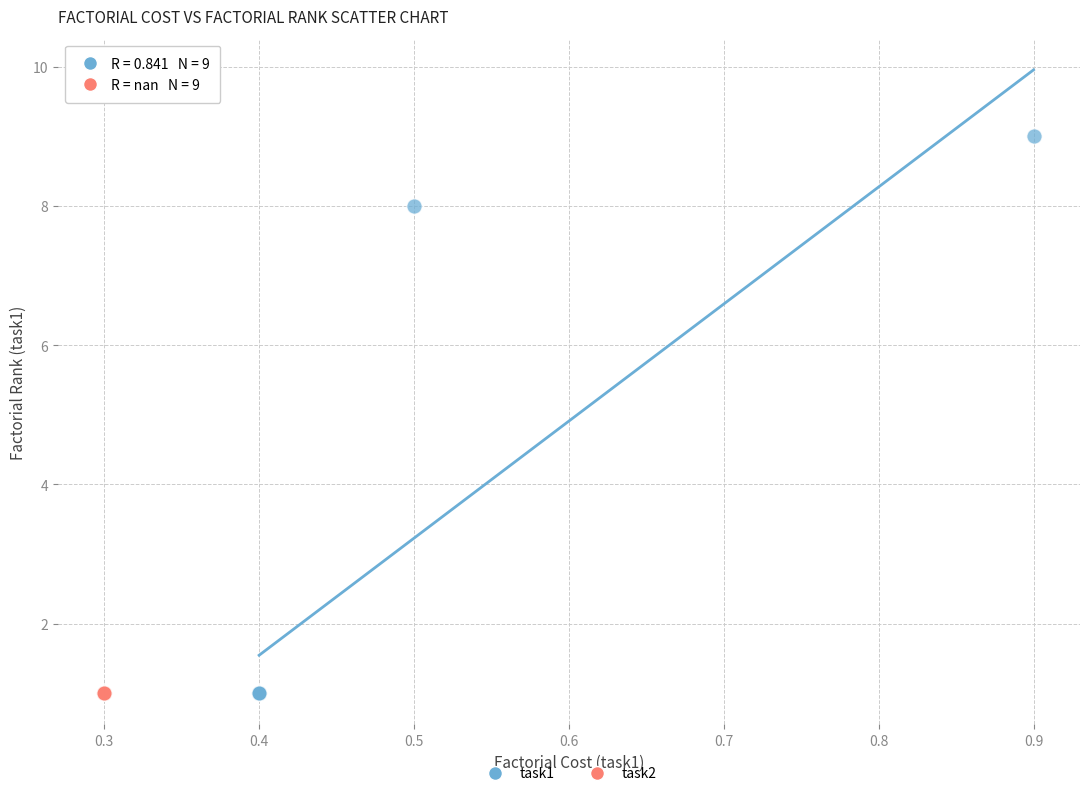

Which series contains the highest Y value?

task1